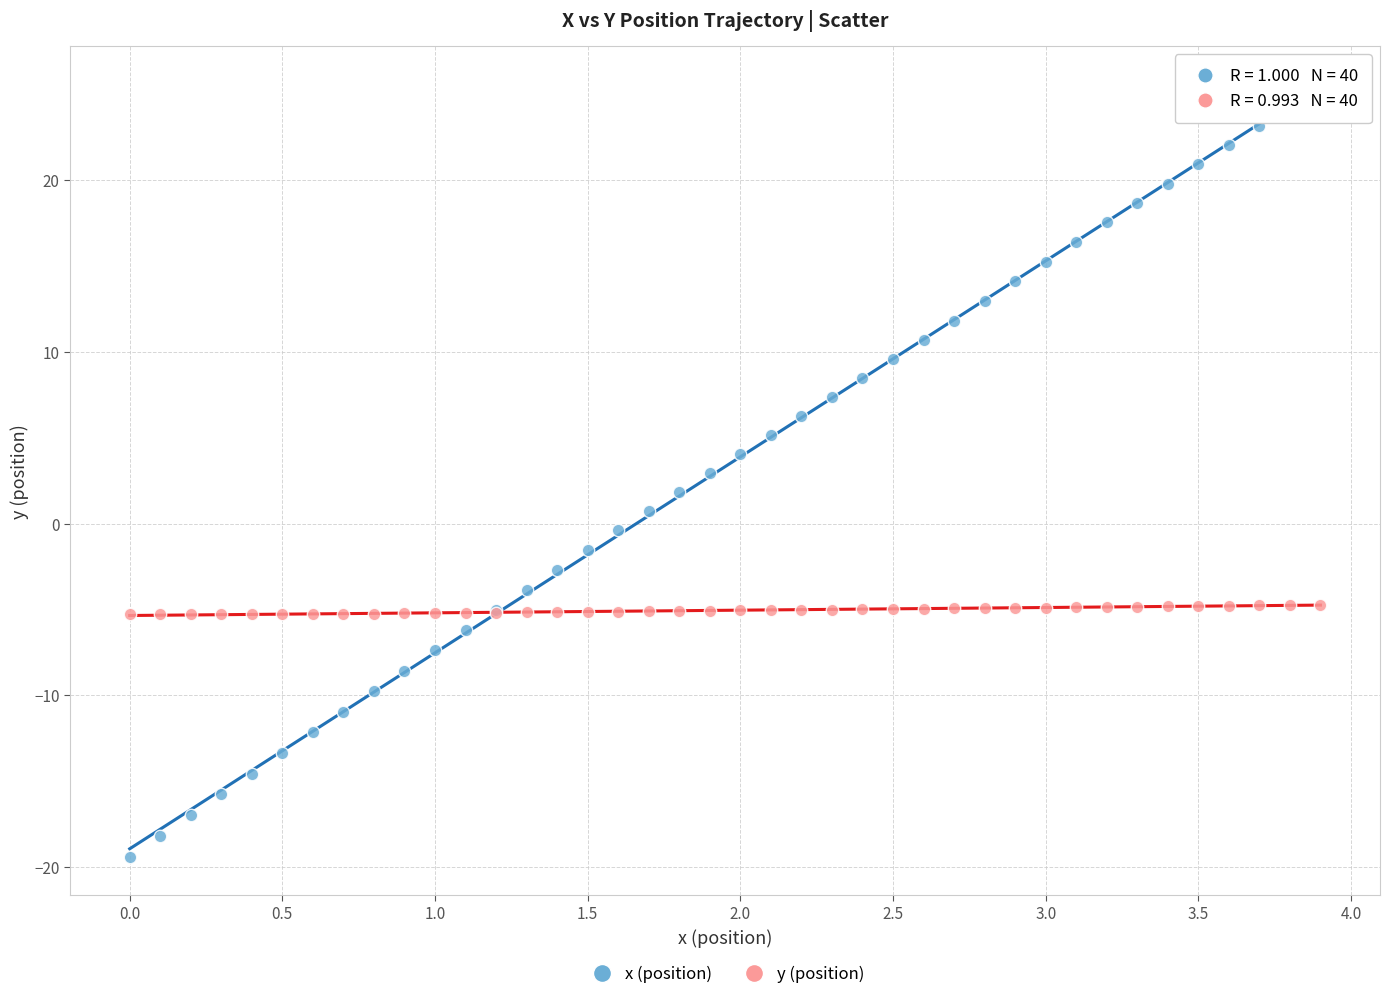

Which series has the largest Y range (max minus min)?

x (position)